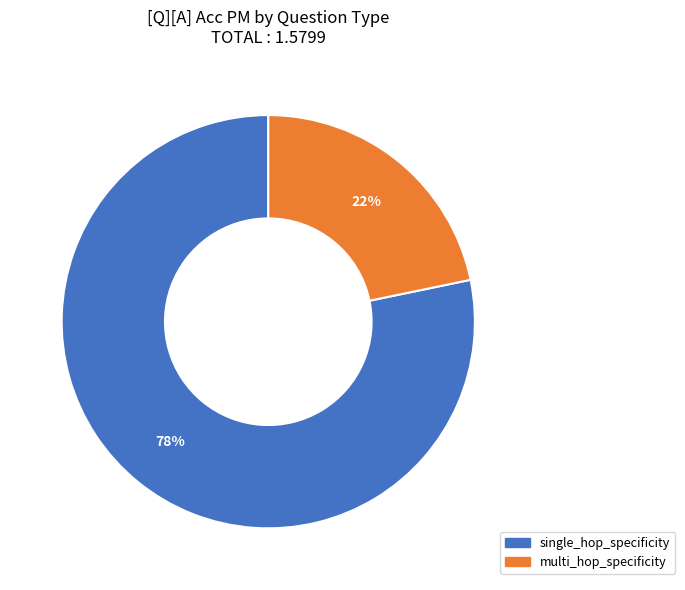

True or false: multi_hop_specificity accounts for 22% of the total.

True